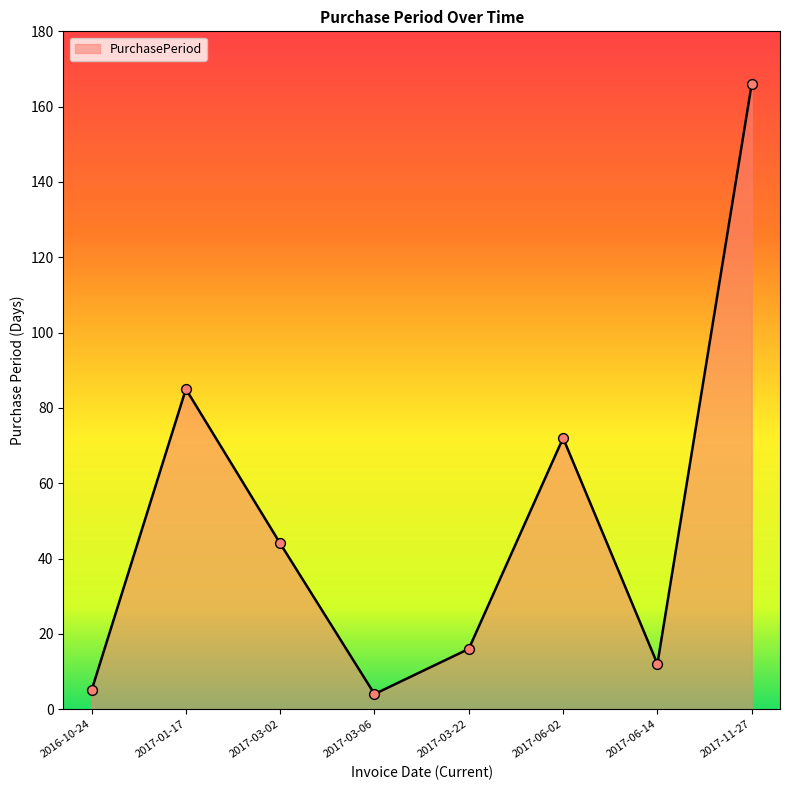

What is the change in value from 2017-01-17 to 2017-11-27?

+81